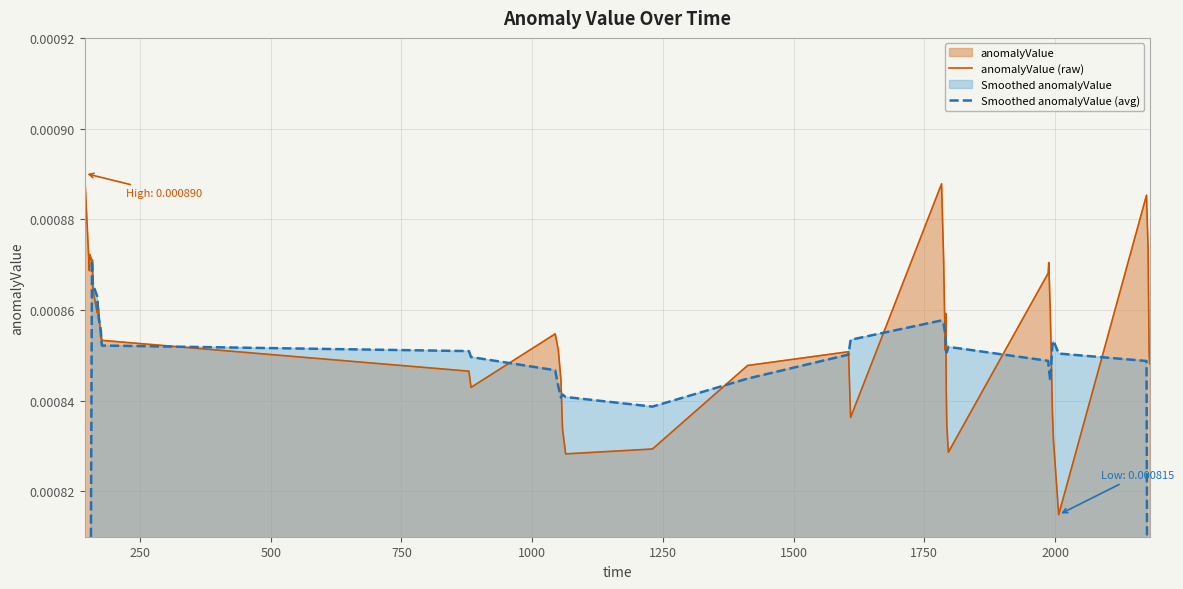

In Smoothed anomalyValue (avg), how many points are higher than both neighbors (excluding endpoints)?

5